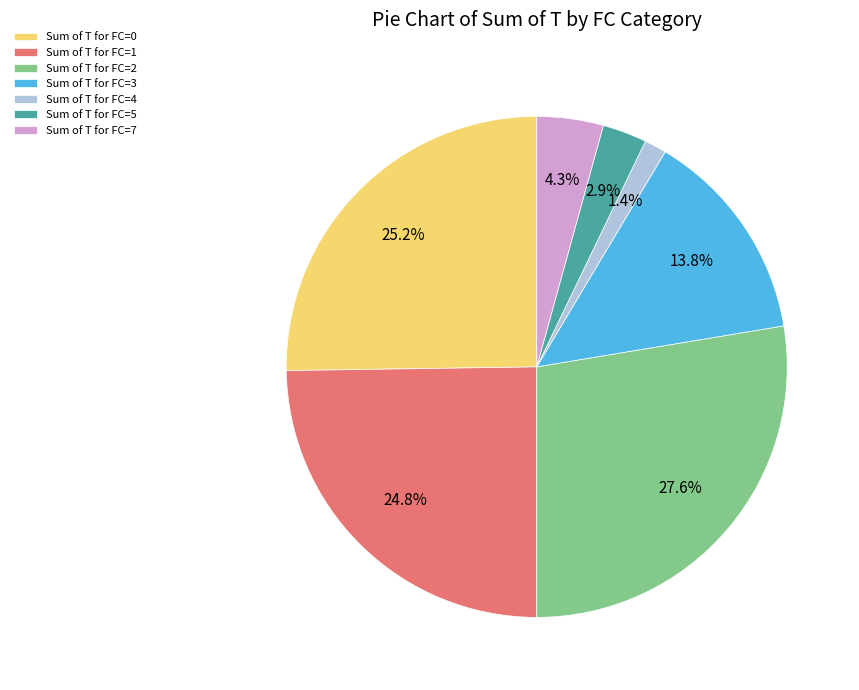

What is the smallest slice in the pie chart?

Sum of T for FC=4